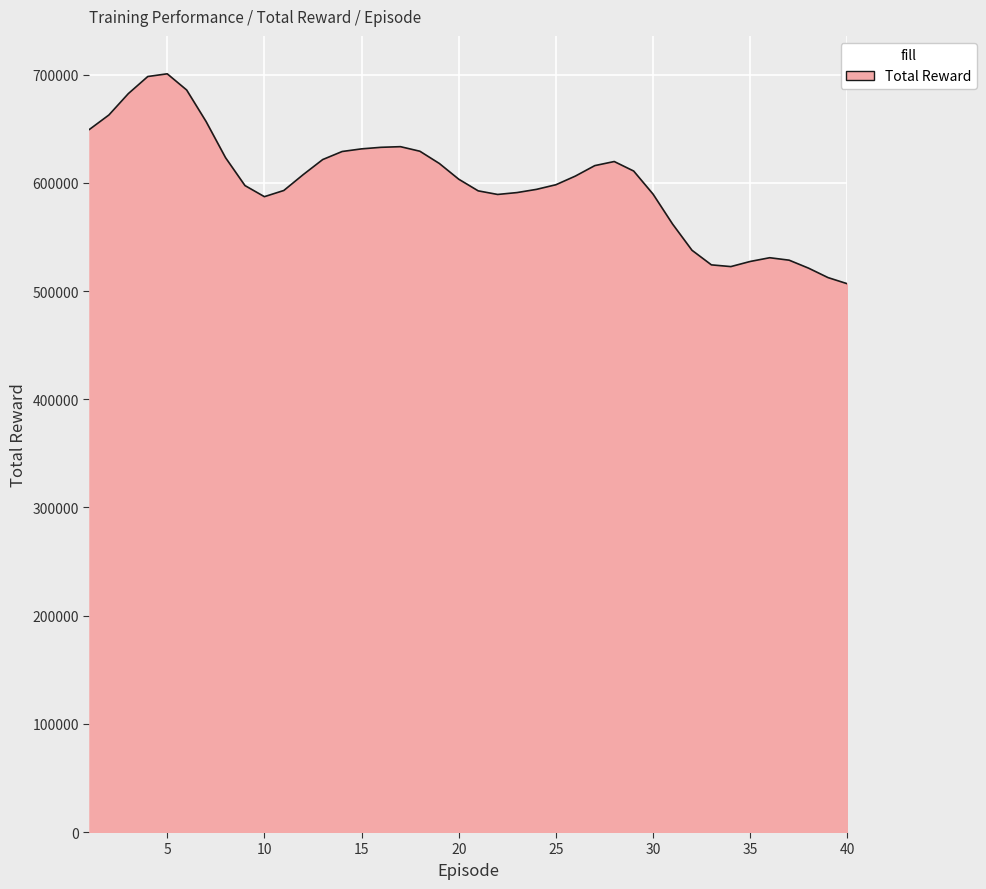

What is the smallest value displayed?

506707.8